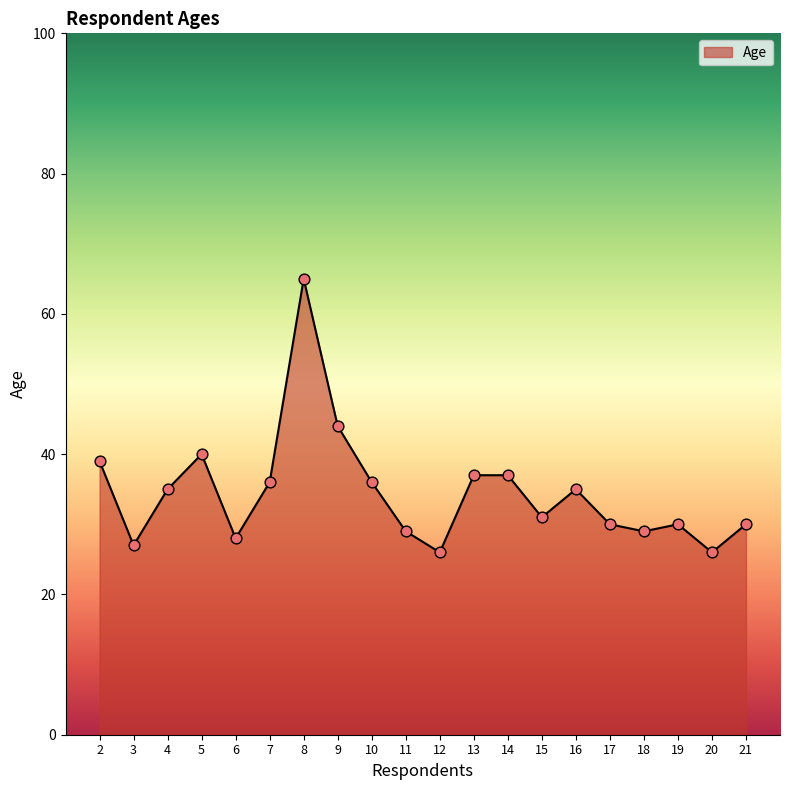

Between 5 and 13, which is larger?

5